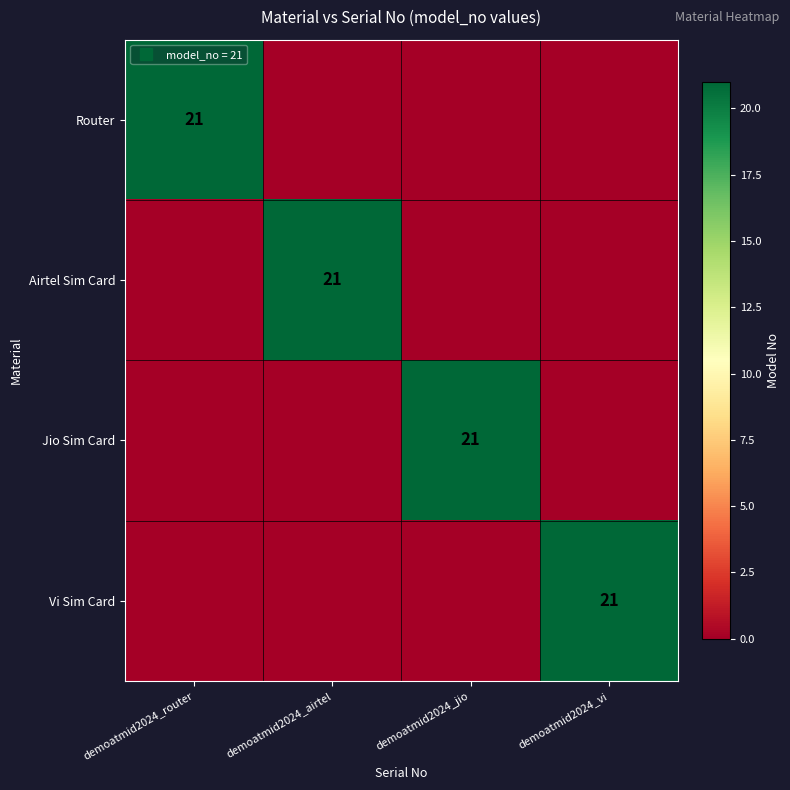

Which category has the highest value in the Airtel Sim Card series?

demoatmid2024_airtel